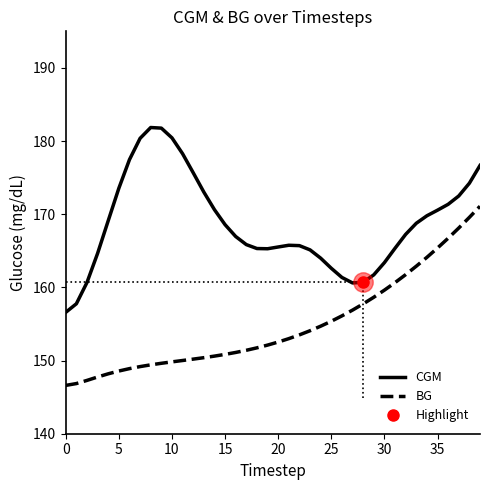

What is the maximum value for BG?

171.1